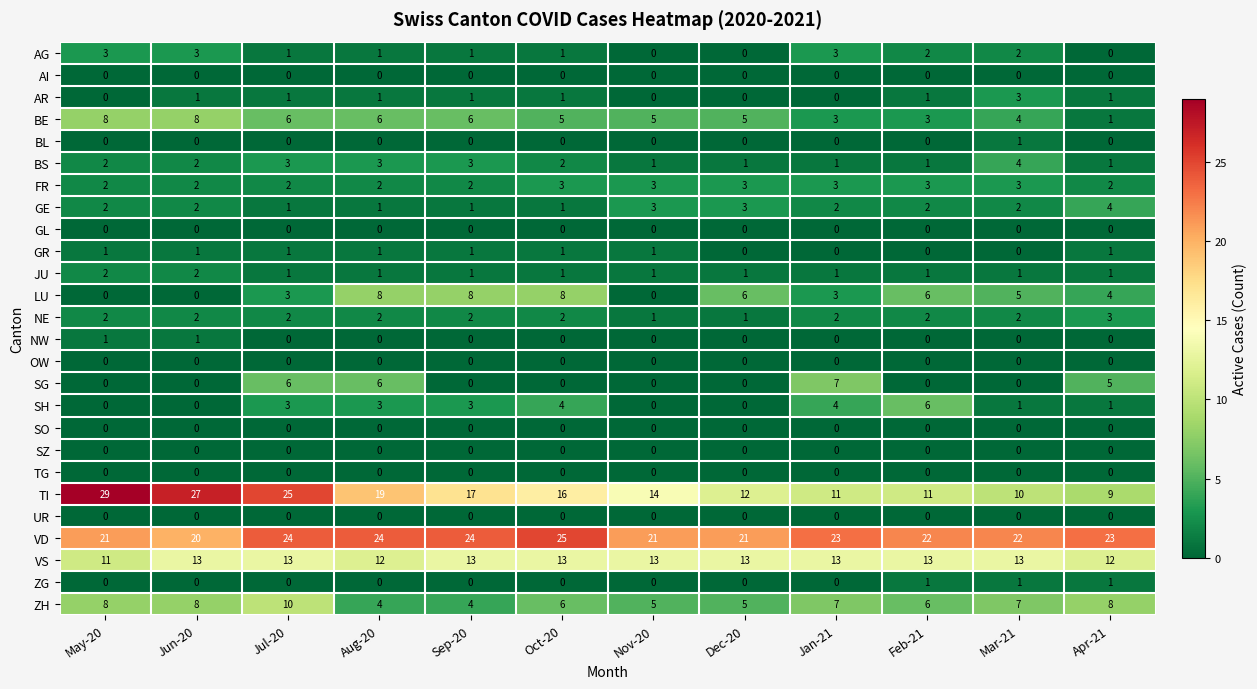

Which series changed the most between Sep-20 and Feb-21?

TI